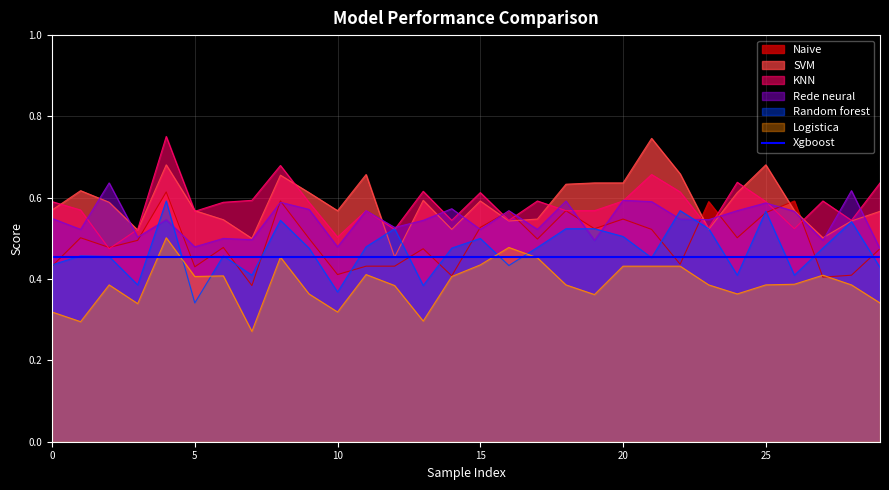

The value of Logistica at 17 is 0.5. True or false?

True